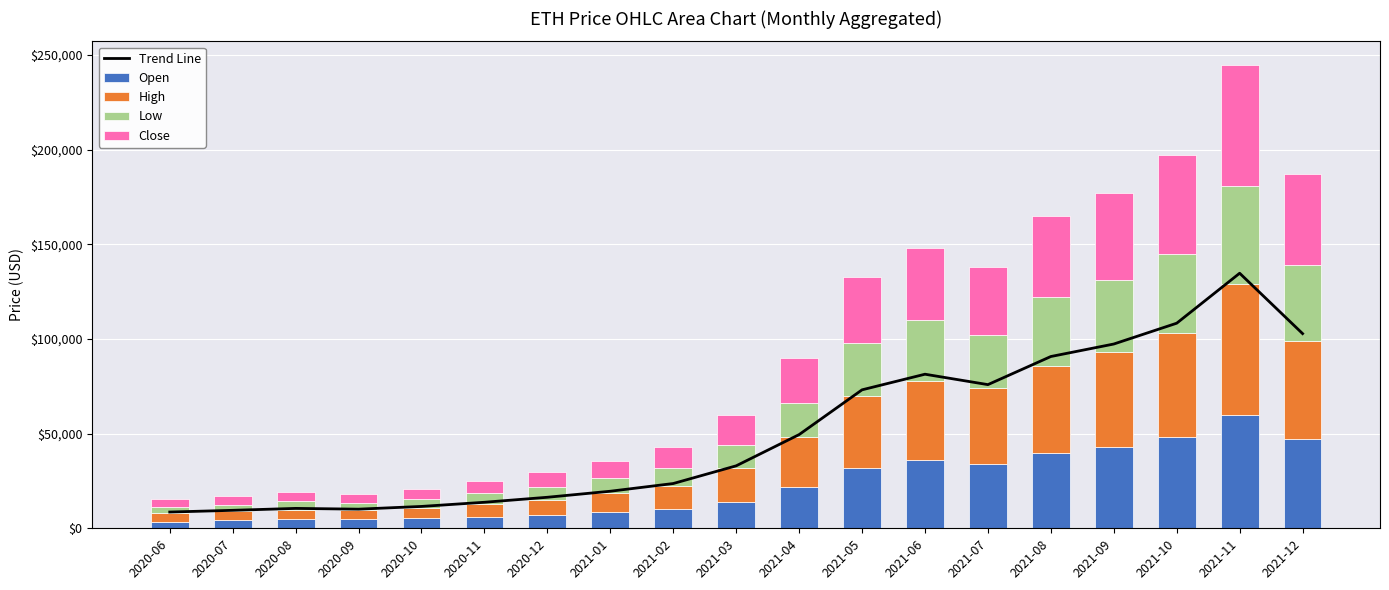

Reading left to right, what are all the values shown in this chart?

Trend Line: 8591.0	9493.7	10512.6	10106.4	11550.0	13750.0	16390.0	19580.0	23650.0	33000.0	49500.0	73150.0	81400.0	75900.0	90750.0	97350.0	108350.0	134750.0	102850.0
Open: 3220.0	4196.0	4720.3	4708.8	5200.0	6000.0	7200.0	8800.0	10400.0	14000.0	22000.0	32000.0	36000.0	34000.0	40000.0	43000.0	48000.0	60000.0	47000.0
High: 4720.0	4872.8	5000.0	4865.6	5600.0	6800.0	8000.0	9600.0	12000.0	18000.0	26000.0	38000.0	42000.0	40000.0	46000.0	50000.0	55000.0	69000.0	52000.0
Low: 3076.8	3457.2	4640.0	4048.0	4800.0	5600.0	6800.0	8000.0	9600.0	12000.0	18000.0	28000.0	32000.0	28000.0	36000.0	38000.0	42000.0	52000.0	40000.0
Close: 4603.2	4735.2	4753.6	4752.8	5400.0	6600.0	7800.0	9200.0	11000.0	16000.0	24000.0	35000.0	38000.0	36000.0	43000.0	46000.0	52000.0	64000.0	48000.0